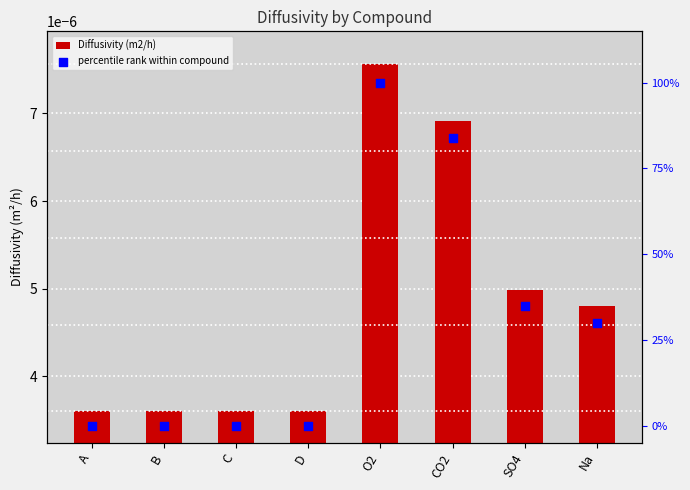

Which series contains the highest Y value?

percentile rank within compound